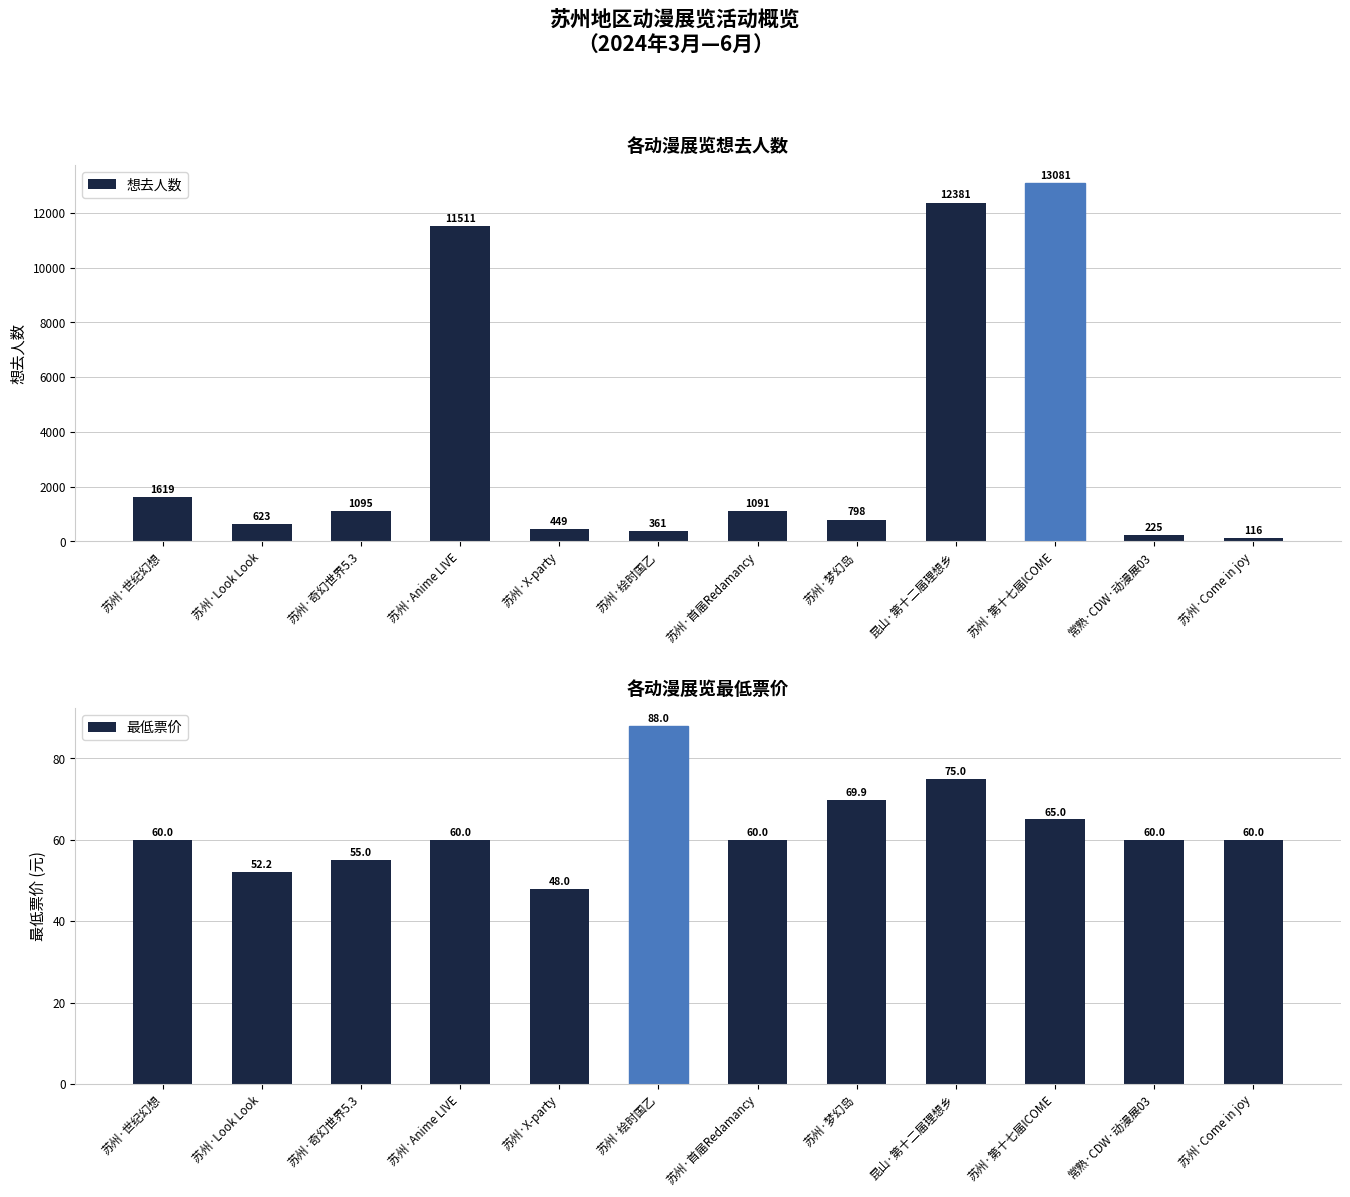

Is it true that 最低票价 equals 60.0 at 常熟·CDW·动漫展03?

True